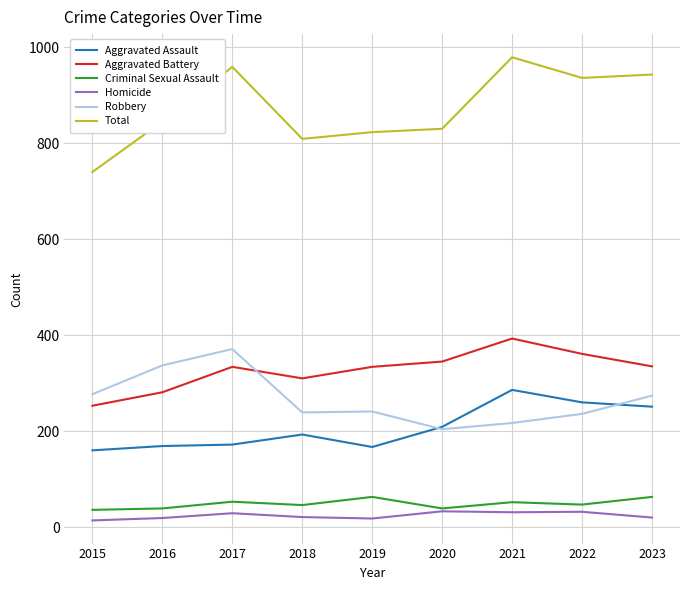

At 2023, list the series in order from largest to smallest.

Total, Aggravated Battery, Robbery, Aggravated Assault, Criminal Sexual Assault, Homicide